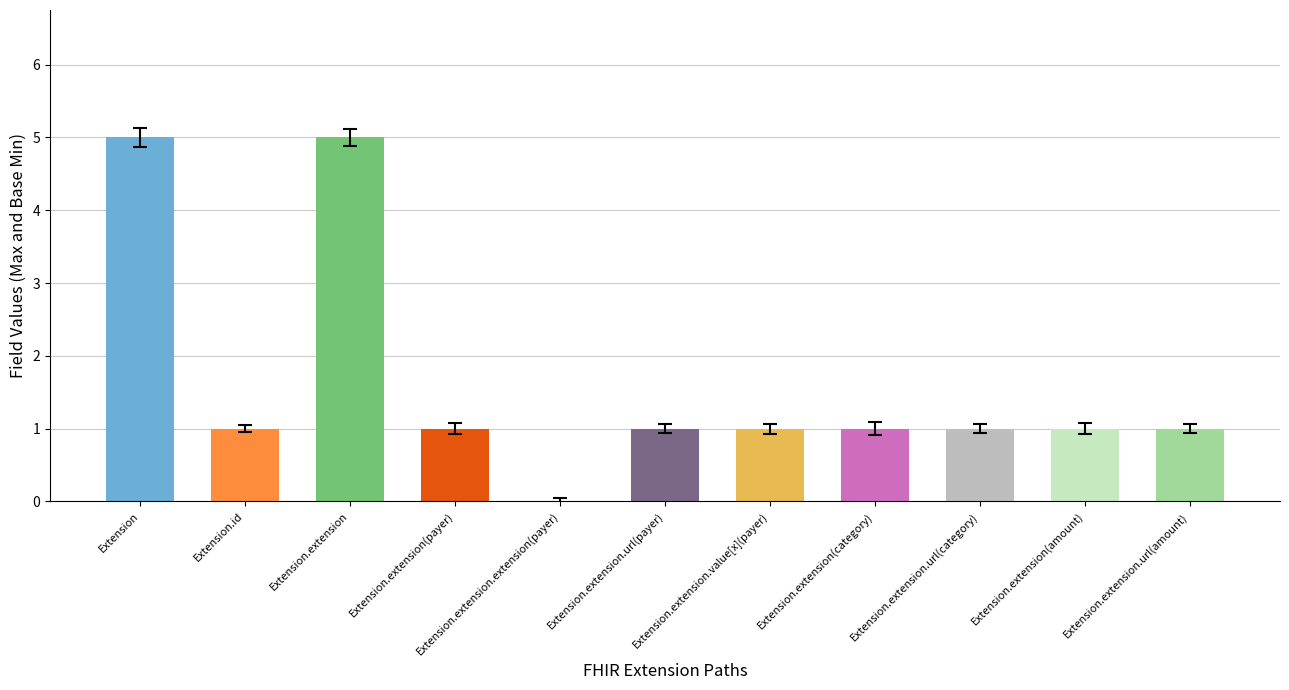

The chart shows a value of 0 at Extension.extension.url(amount). True or false?

False